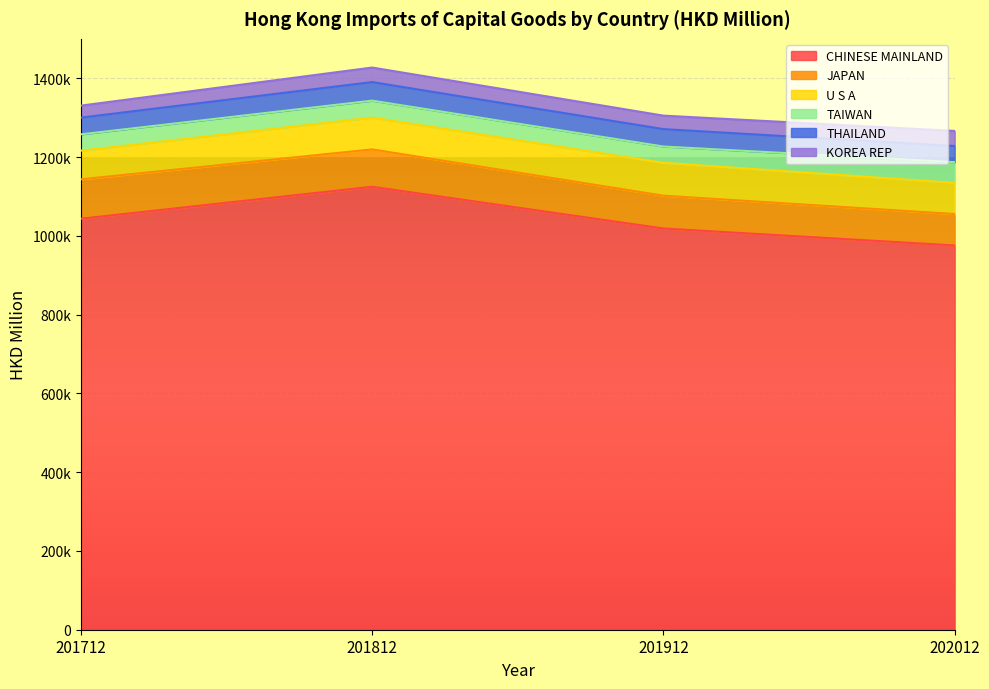

Rank the series at 201712 from highest to lowest value.

CHINESE MAINLAND, JAPAN, U S A, THAILAND, TAIWAN, KOREA REP